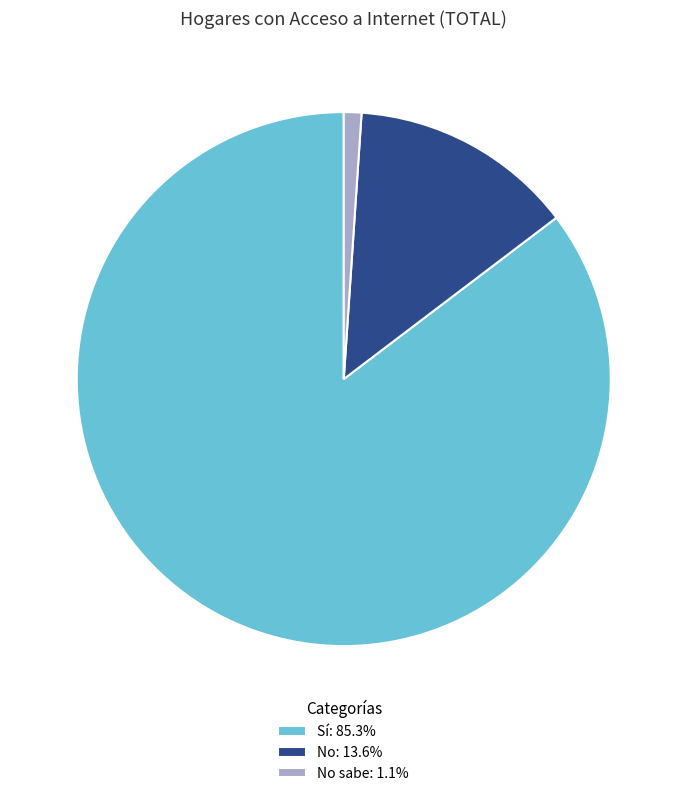

Is there any slice that represents more than half of the pie?

Yes